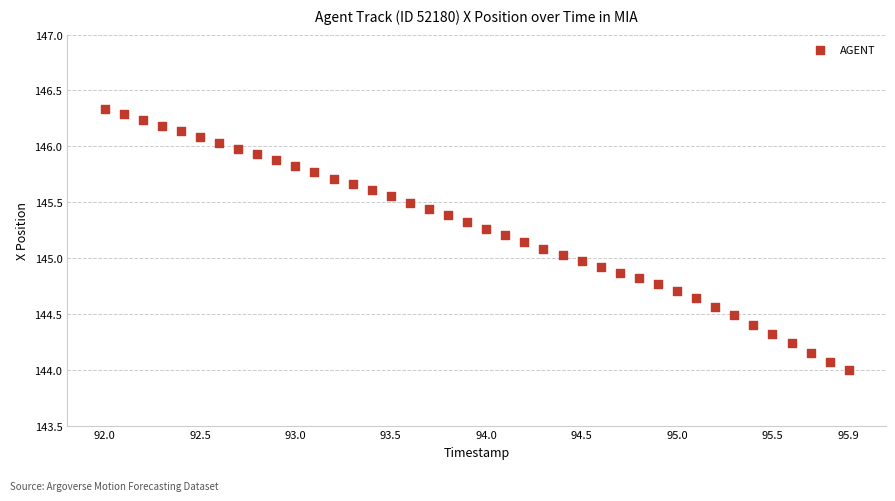

What is the range of Y values (max minus min)?

2.3